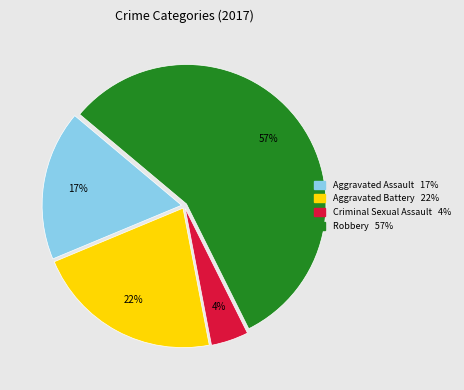

Rank the categories by value from lowest to highest.

Criminal Sexual Assault, Aggravated Assault, Aggravated Battery, Robbery